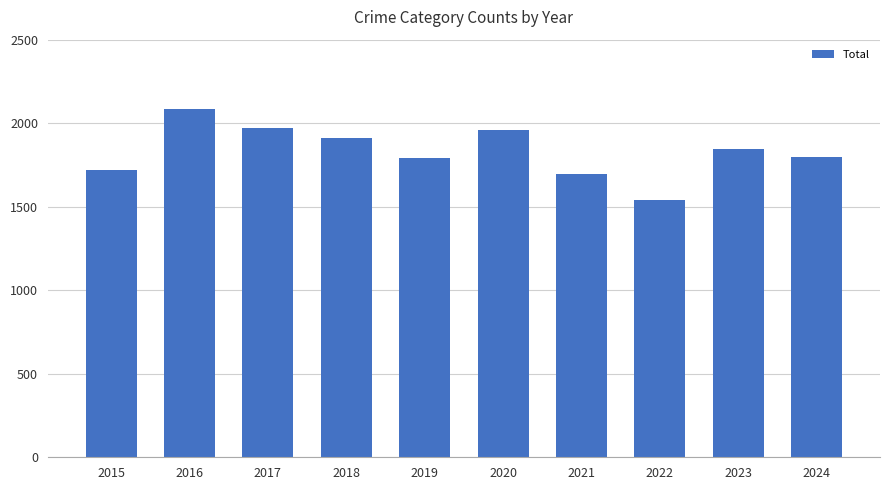

How many series are shown in this chart?

1